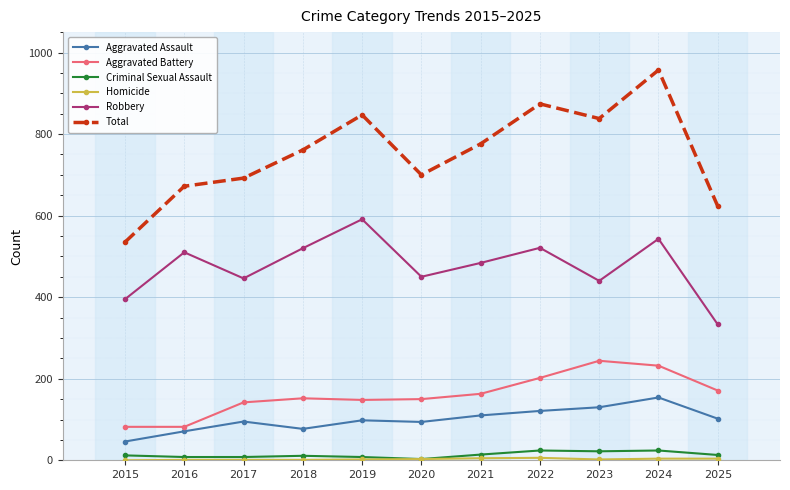

The value of Aggravated Battery at 2017 is 41. True or false?

False